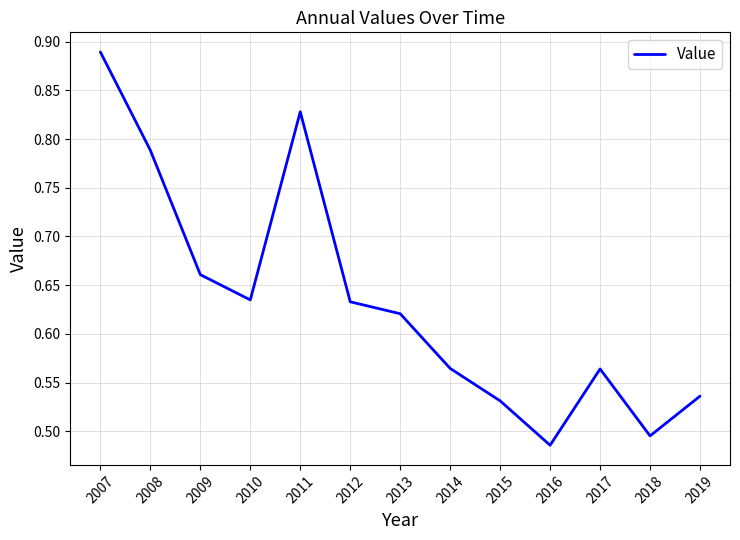

What is the sum of all values?

8.2